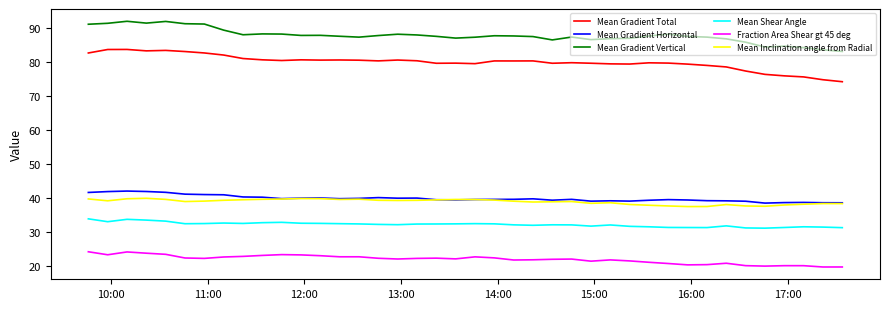

True or false: Mean Shear Angle and Mean Gradient Total intersect in this chart.

False